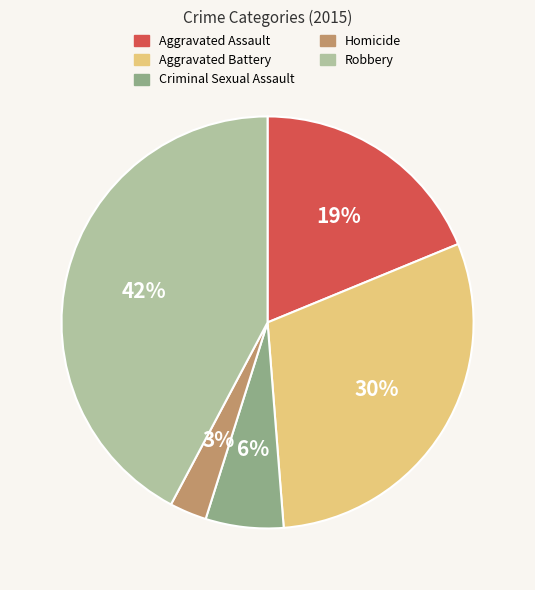

Which slice is the largest?

Robbery